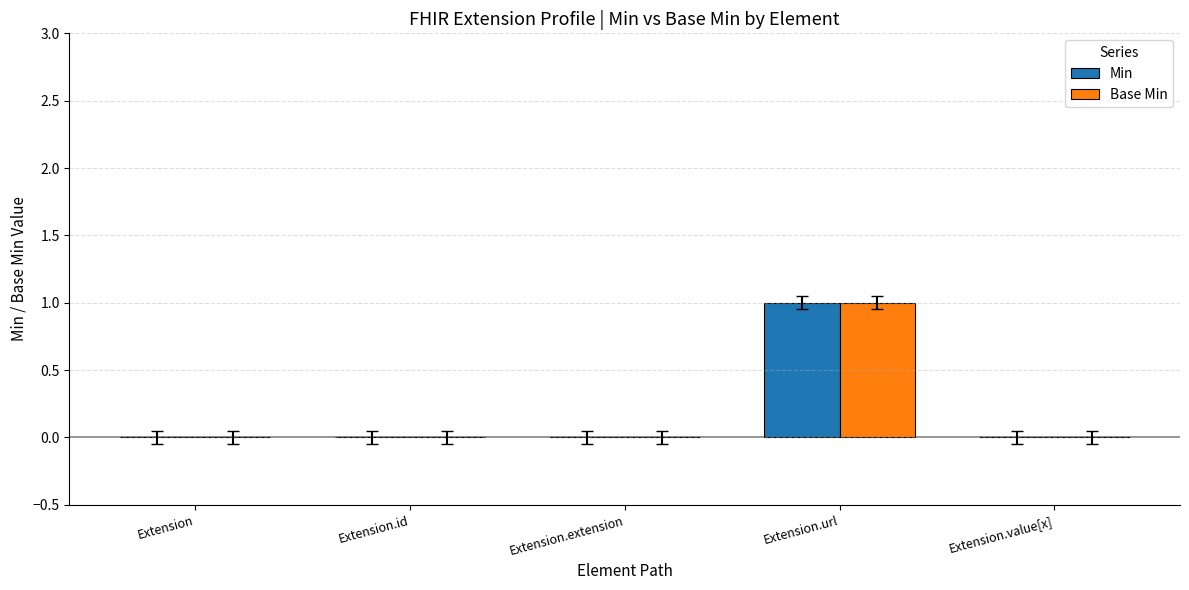

At which label does Base Min reach its peak?

Extension.url